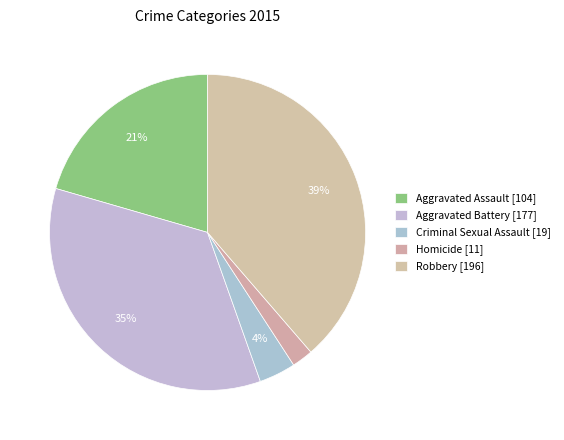

How many segments does this pie chart have?

5